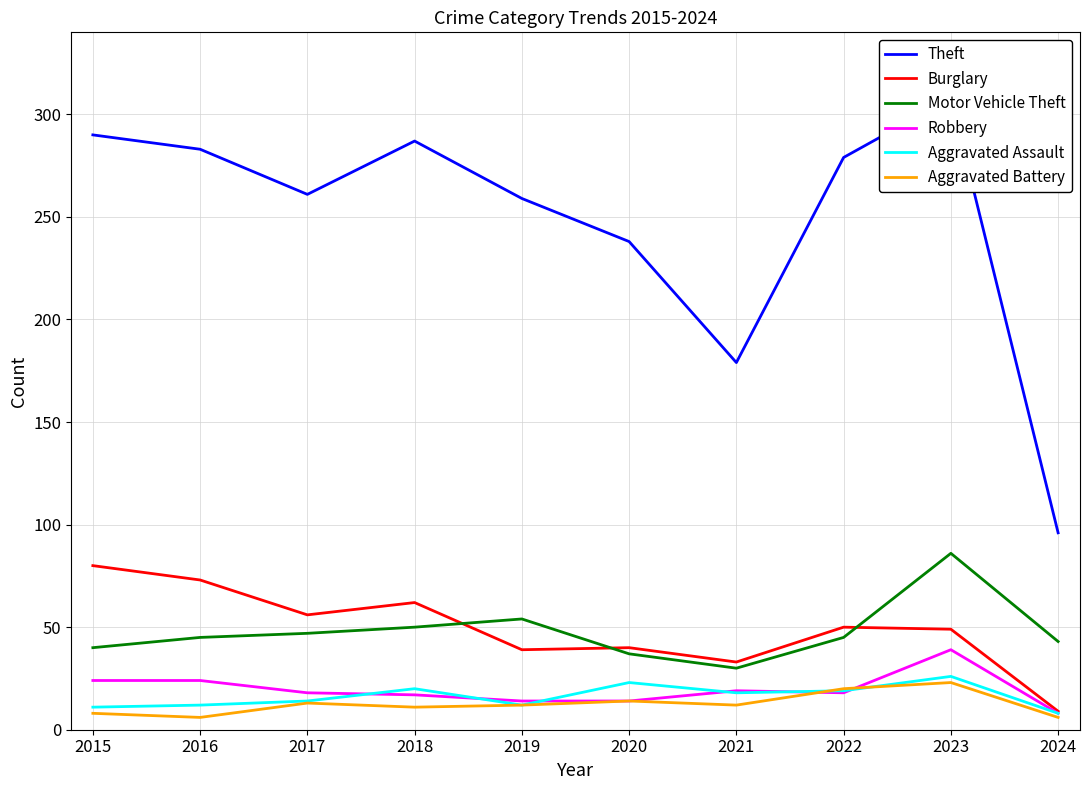

The value of Burglary at 2021 is 15. True or false?

False